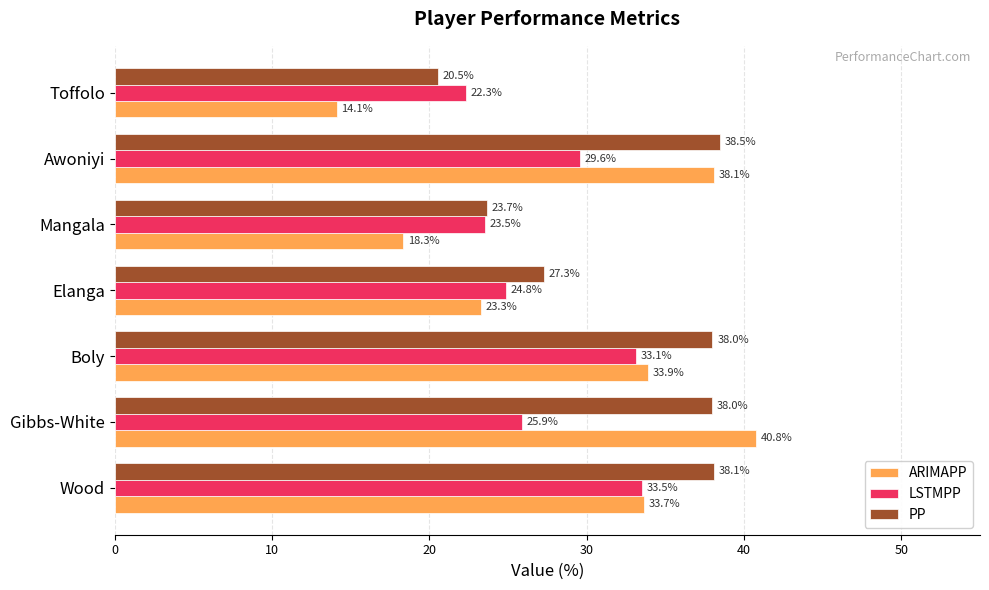

What is the sum of the PP values at Boly and Elanga?

65.3